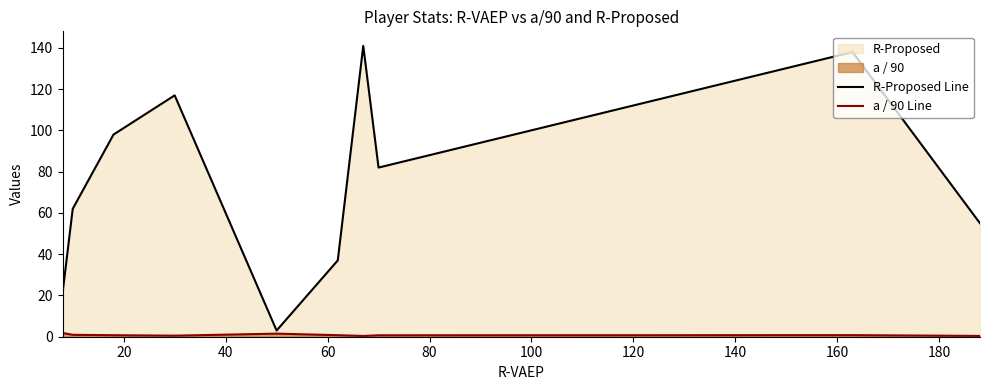

True or false: R-Proposed Line and a / 90 Line cross at least once.

False